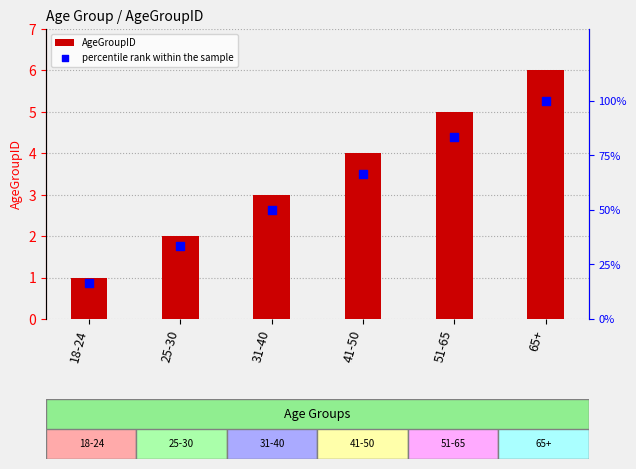

At which category is the sum across all series the highest?

65+